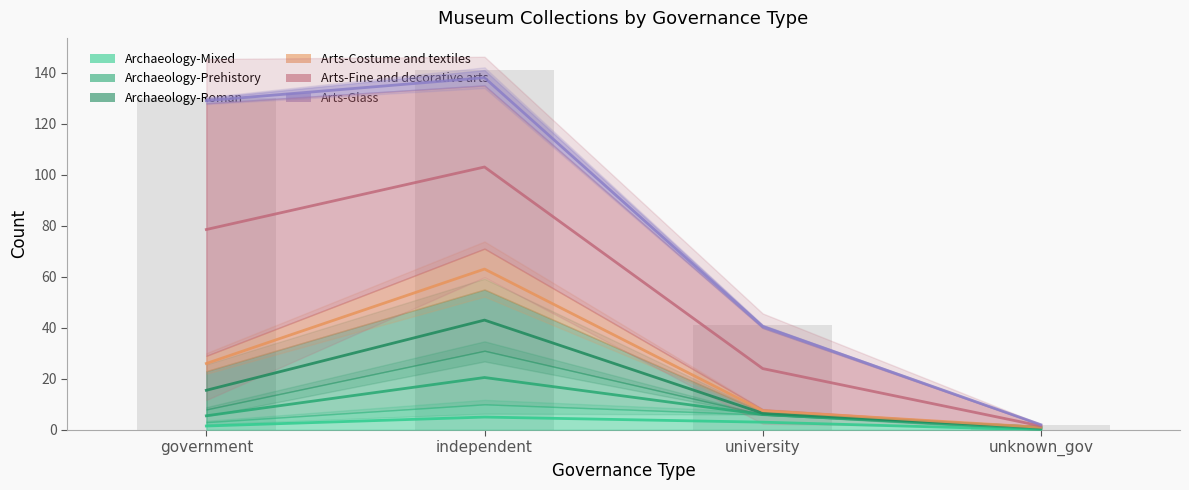

At which label does Archaeology-Prehistory reach its peak?

independent